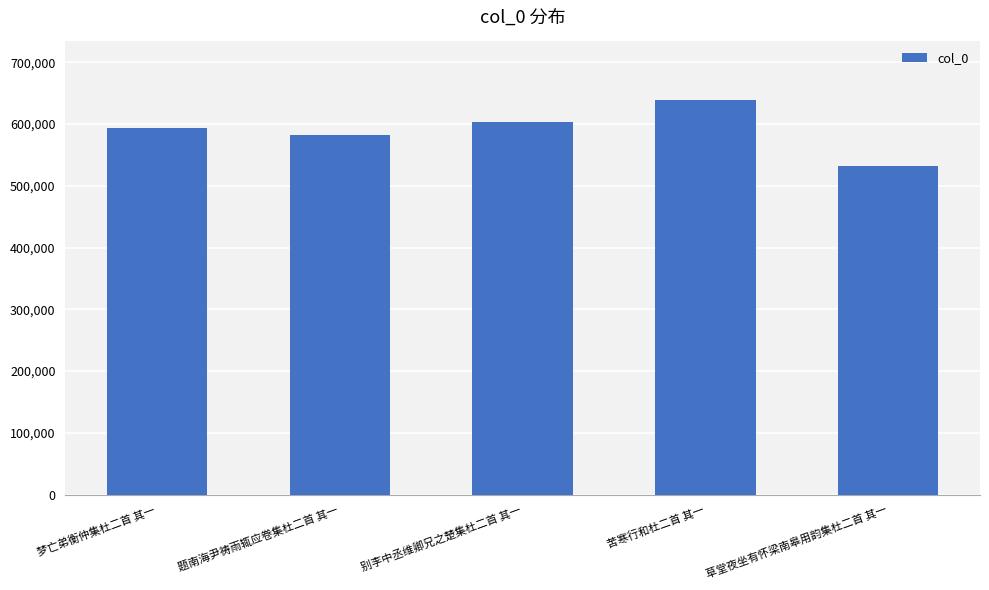

What position from the left is 别李中丞维卿兄之楚集杜二首 其一?

3